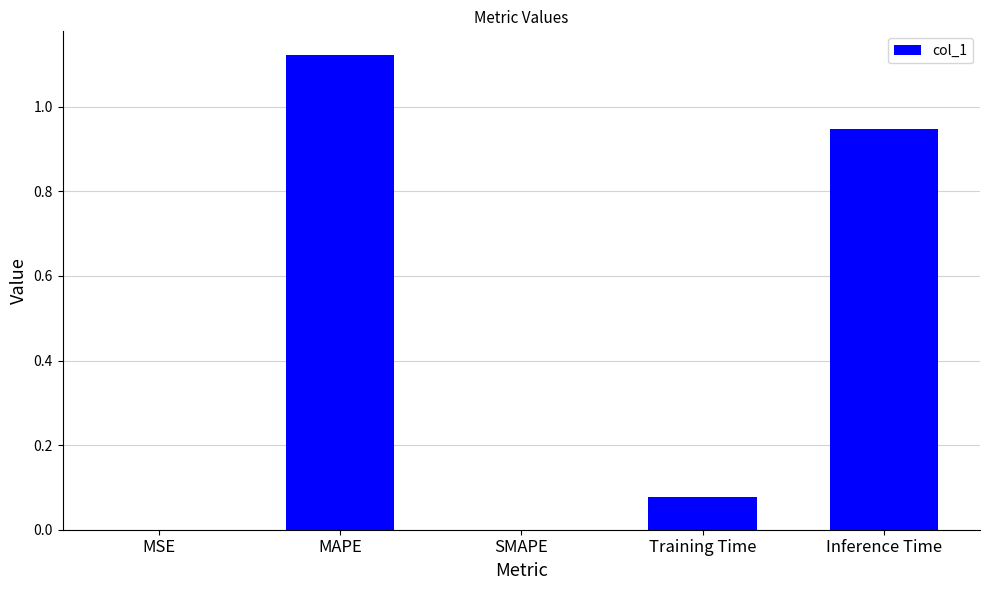

Is it true that the value at MSE is 0.0?

True